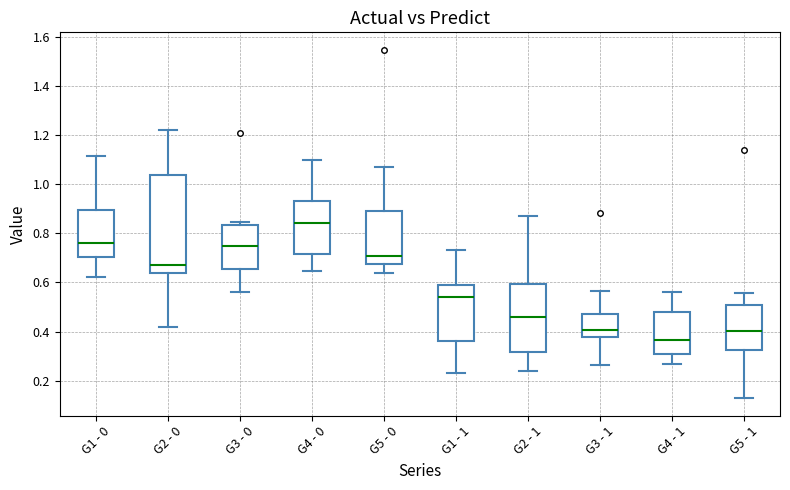

Where does the lower whisker of the box for G3 - 0 end on the y-axis? The values are not printed on the chart, so give them approximately, as read against the axis.

0.56